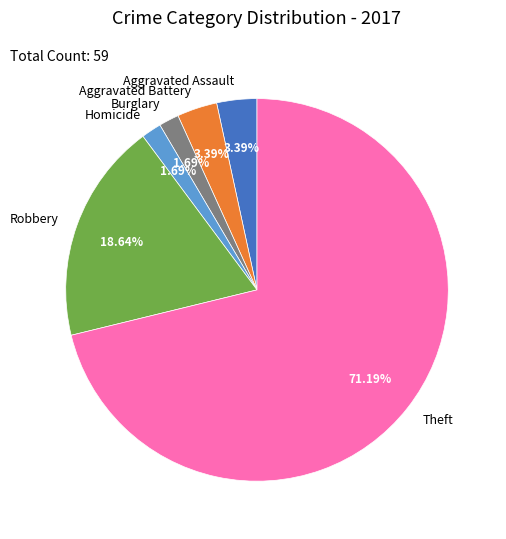

What percentage do Burglary and Aggravated Battery together represent?

5.1%